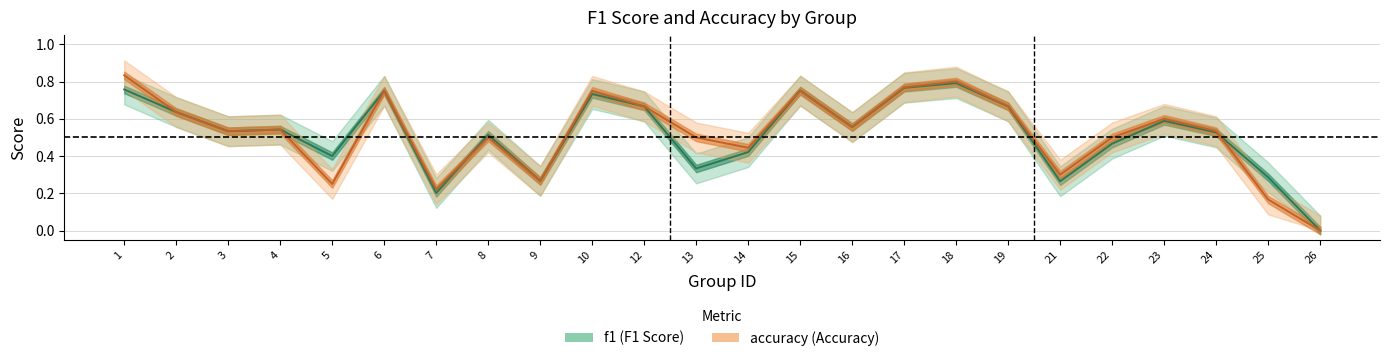

True or false: accuracy and f1 cross at least once.

True